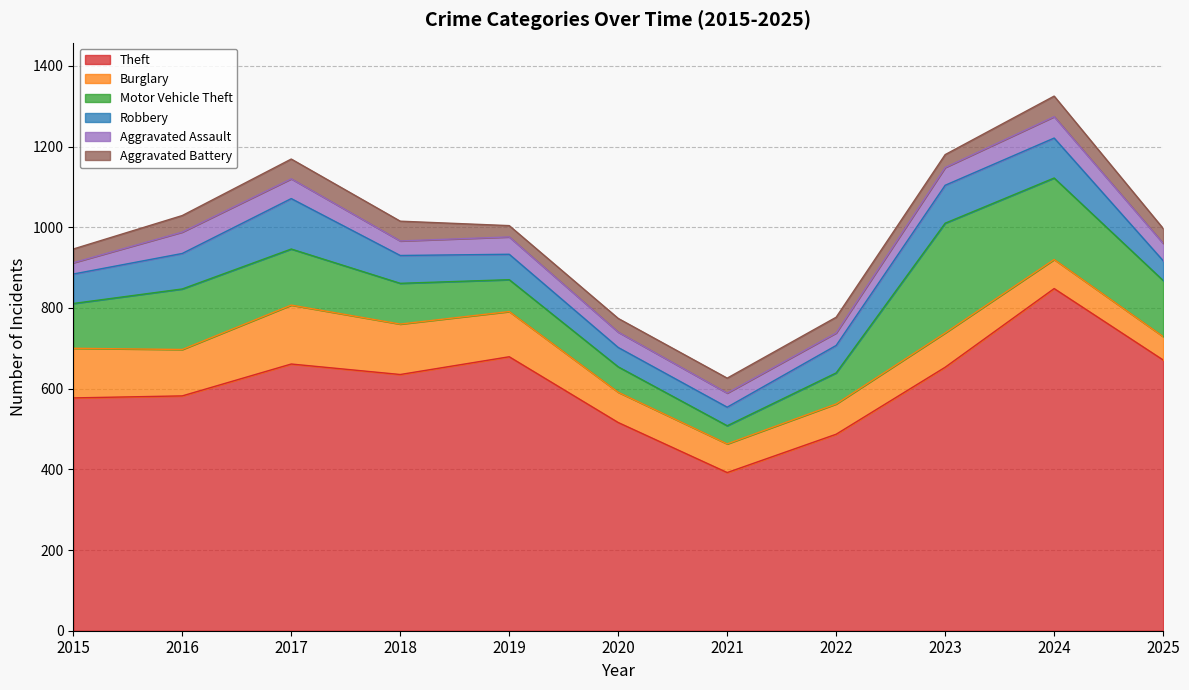

Reading right to left, what are all the values shown in this chart?

Theft: 671	848	653	487	392	516	679	635	661	582	577
Burglary: 58	72	85	75	71	75	112	125	146	115	123
Motor Vehicle Theft: 139	202	272	77	45	63	79	101	139	150	111
Robbery: 49	99	94	68	46	48	63	69	125	88	73
Aggravated Assault: 43	53	44	31	35	38	43	36	49	53	28
Aggravated Battery: 37	51	32	39	37	34	28	49	49	41	34